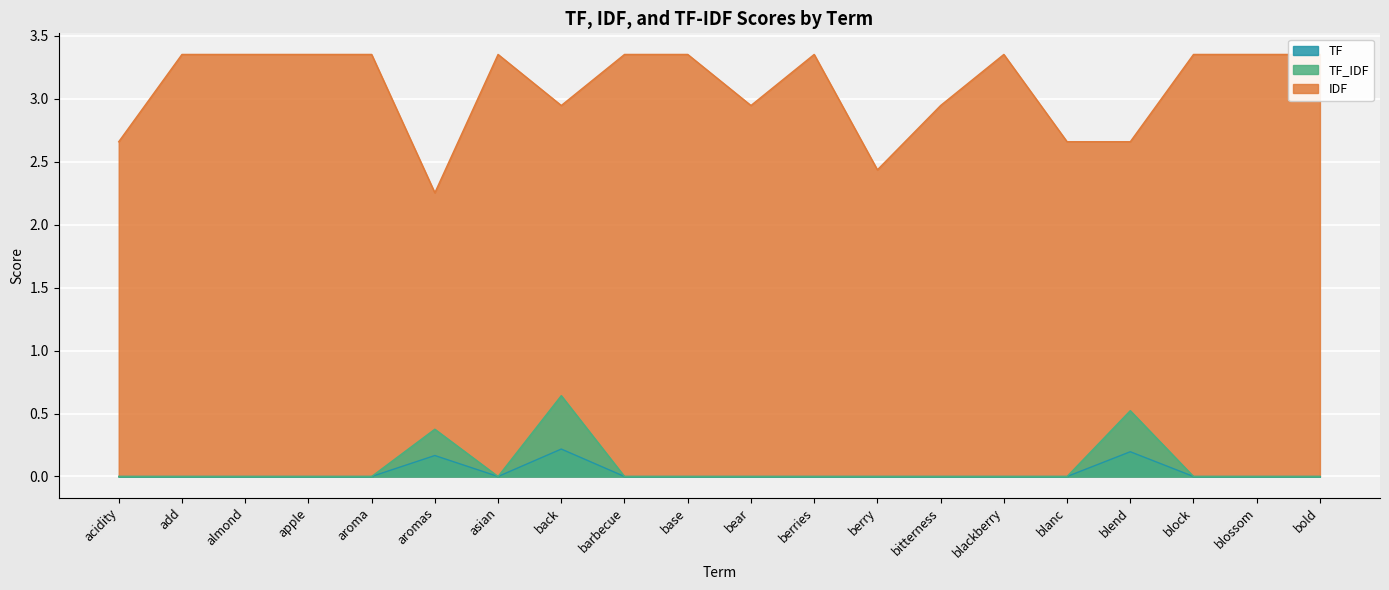

At which category does TF_IDF reach its first local peak?

aromas